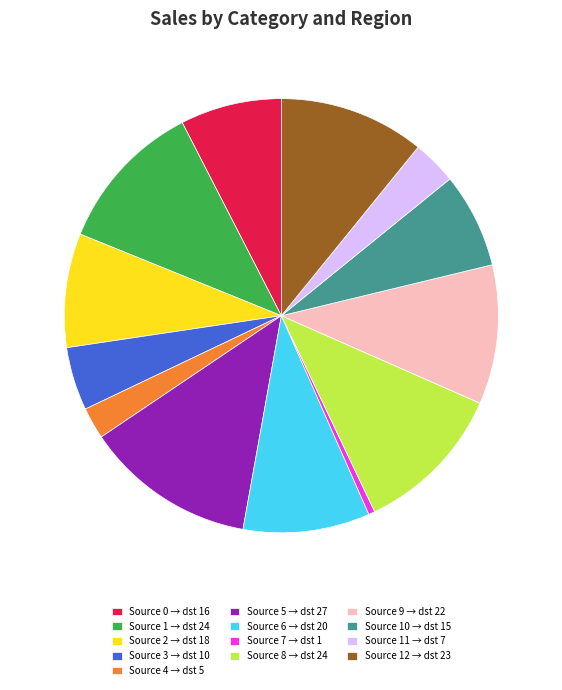

Is there a majority slice in this chart?

No